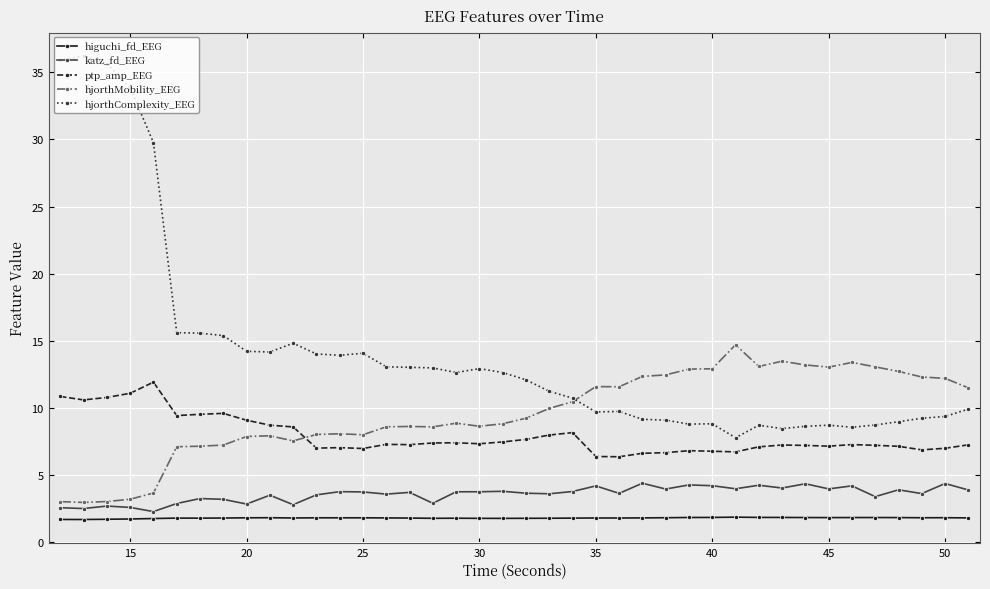

True or false: katz_fd_EEG has more than 1 points higher than both neighbors.

True